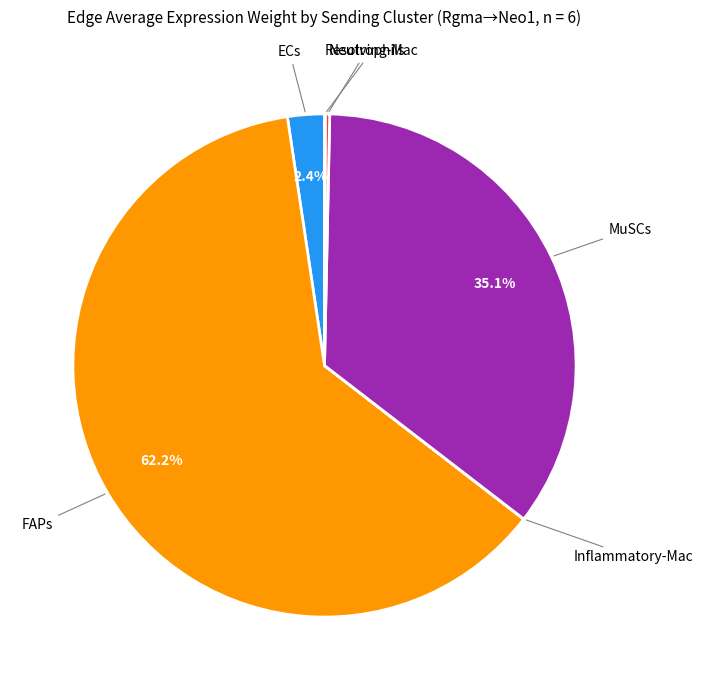

Is there a majority slice in this chart?

Yes